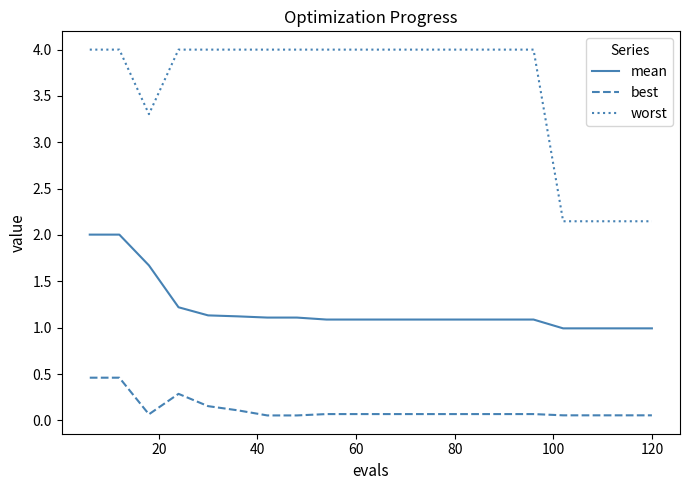

What are all the series names shown in the legend?

mean, best, worst